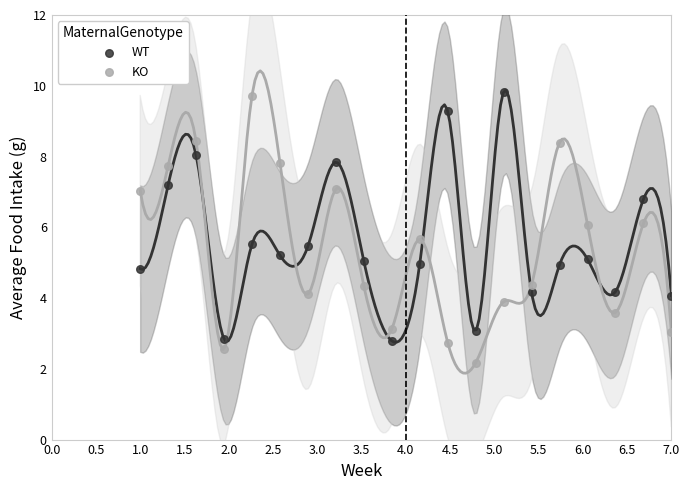

Which series reaches the minimum Y coordinate?

KO